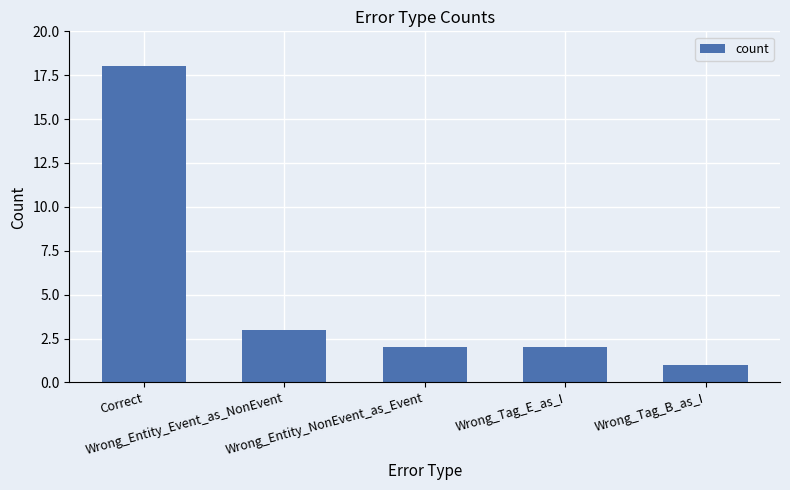

At which label does the data first exceed 2?

Correct